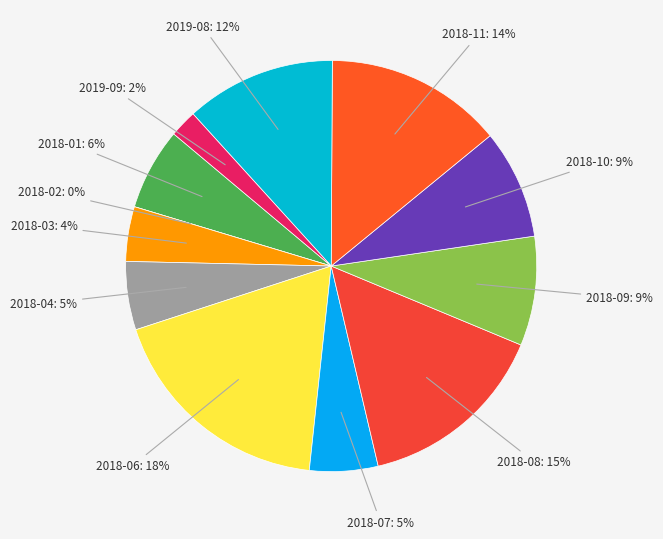

How many segments does this pie chart have?

12